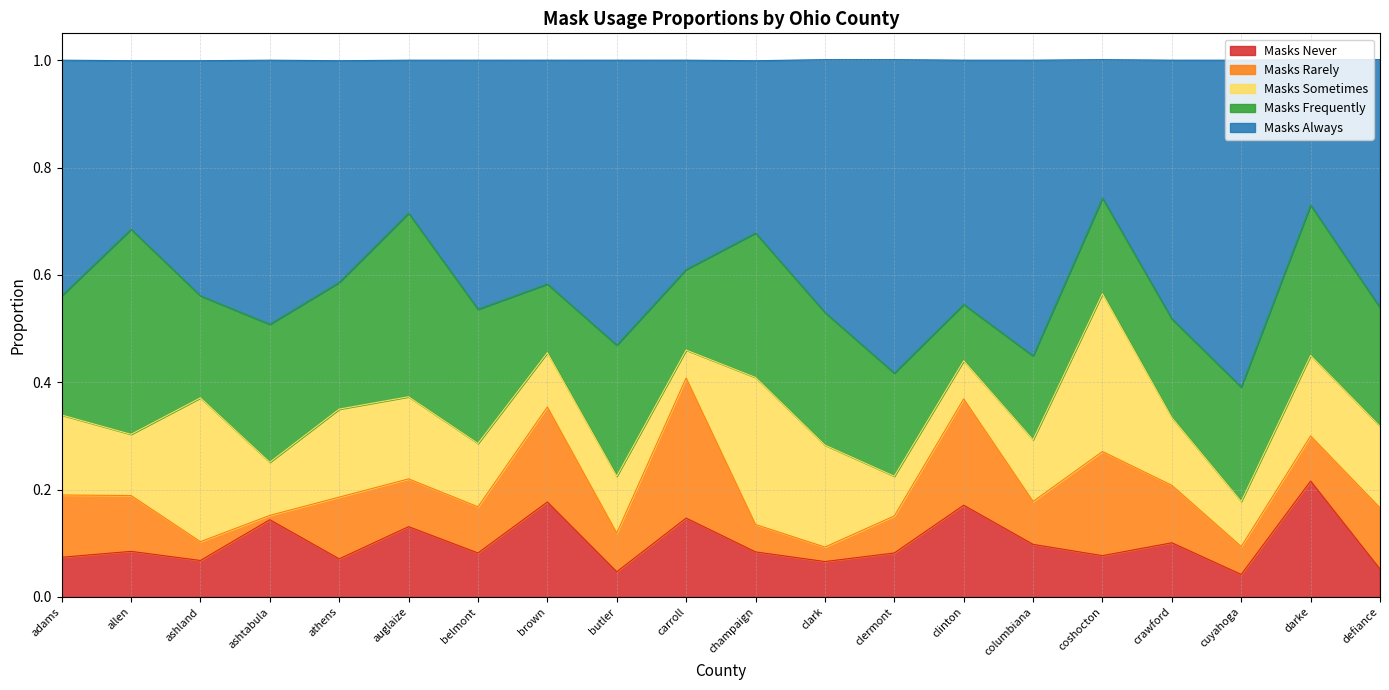

Which category has the lowest value across all series?

ashtabula